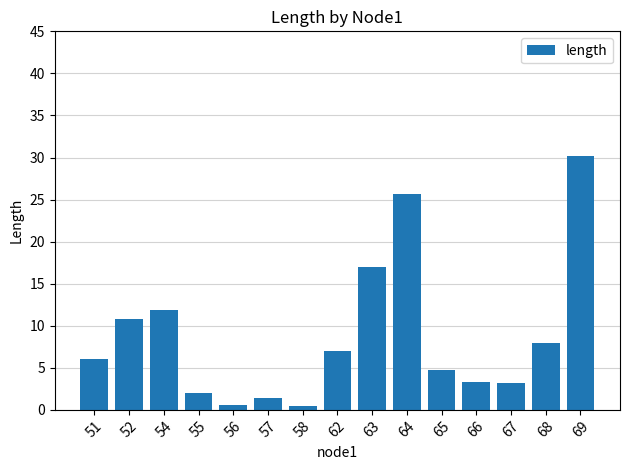

What is the change in value from 65 to 68?

+3.2